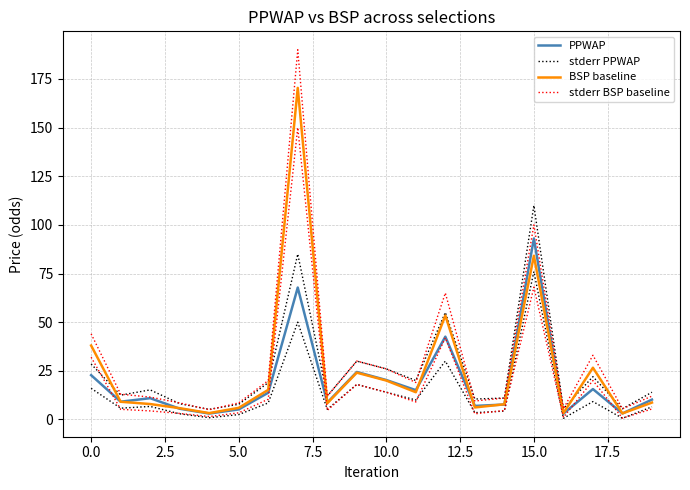

What is the value of the stderr BSP baseline point at the 5th from the left?

5.0